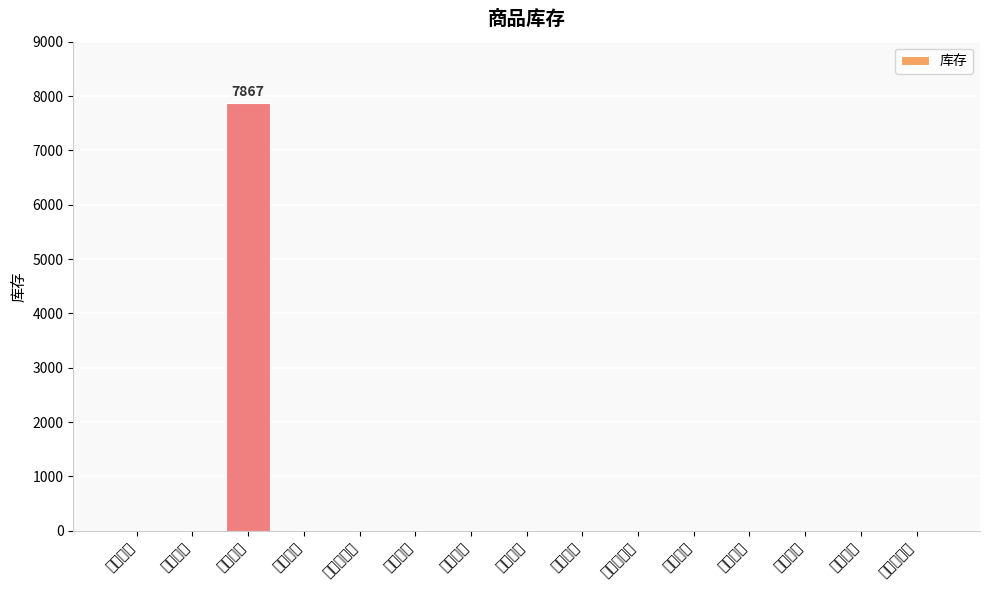

The chart shows a value of 10381 at 品牌咖啡. True or false?

False